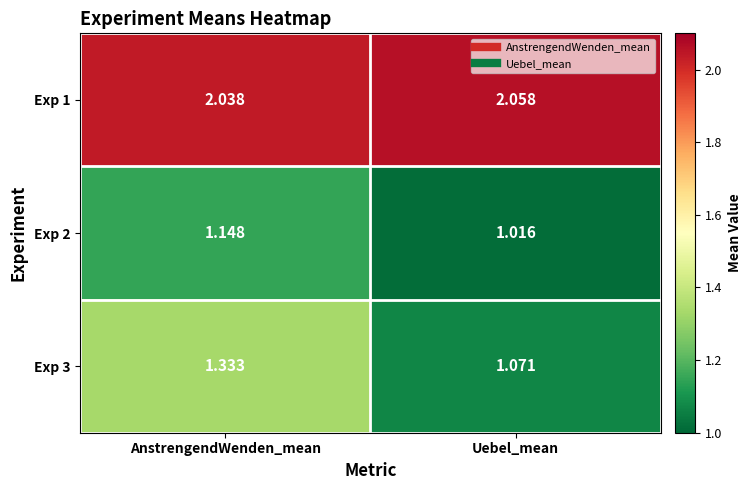

What is the difference between the highest and lowest values at AnstrengendWenden_mean?

0.9